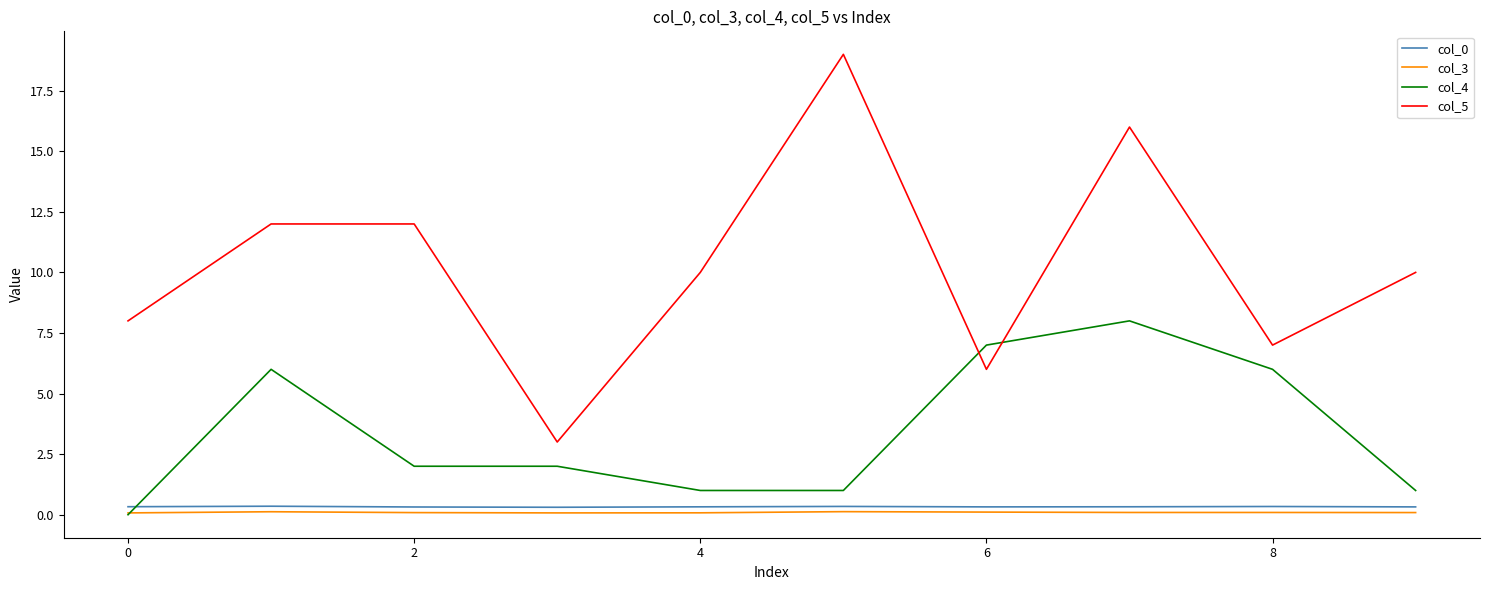

What is the minimum value for col_5?

3.0